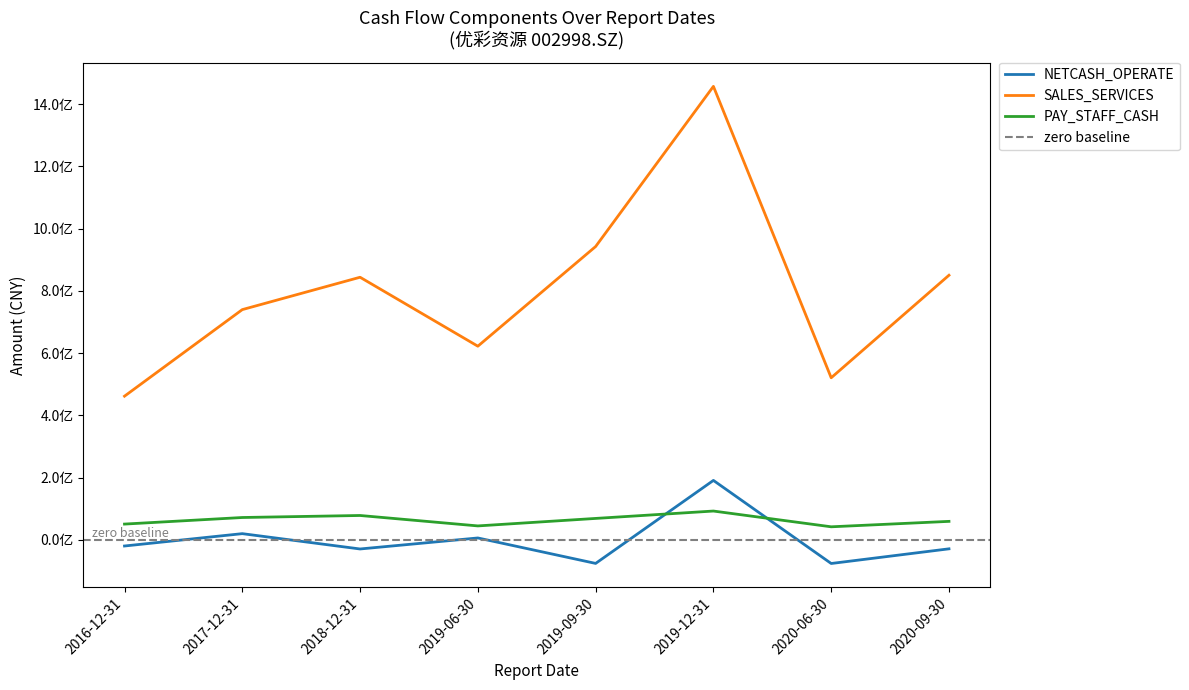

True or false: SALES_SERVICES has a value of 1110423619.9 at 2020-09-30.

False